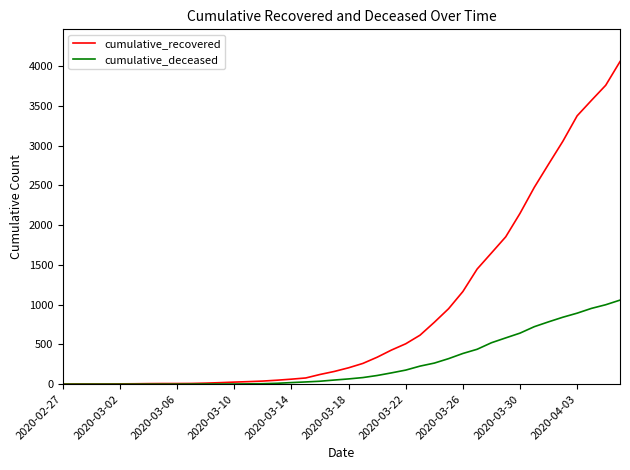

Rank the series by their maximum value, from lowest to highest.

cumulative_deceased, cumulative_recovered